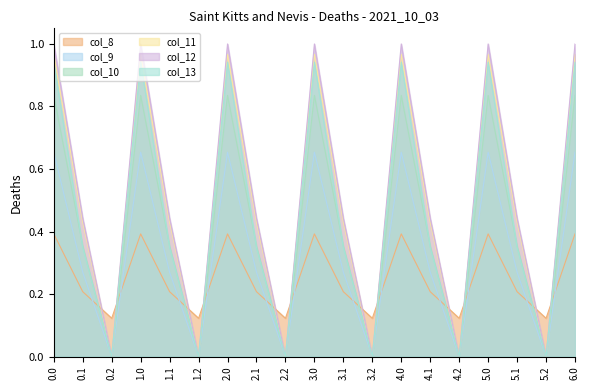

What position from the right is 1.0?

16